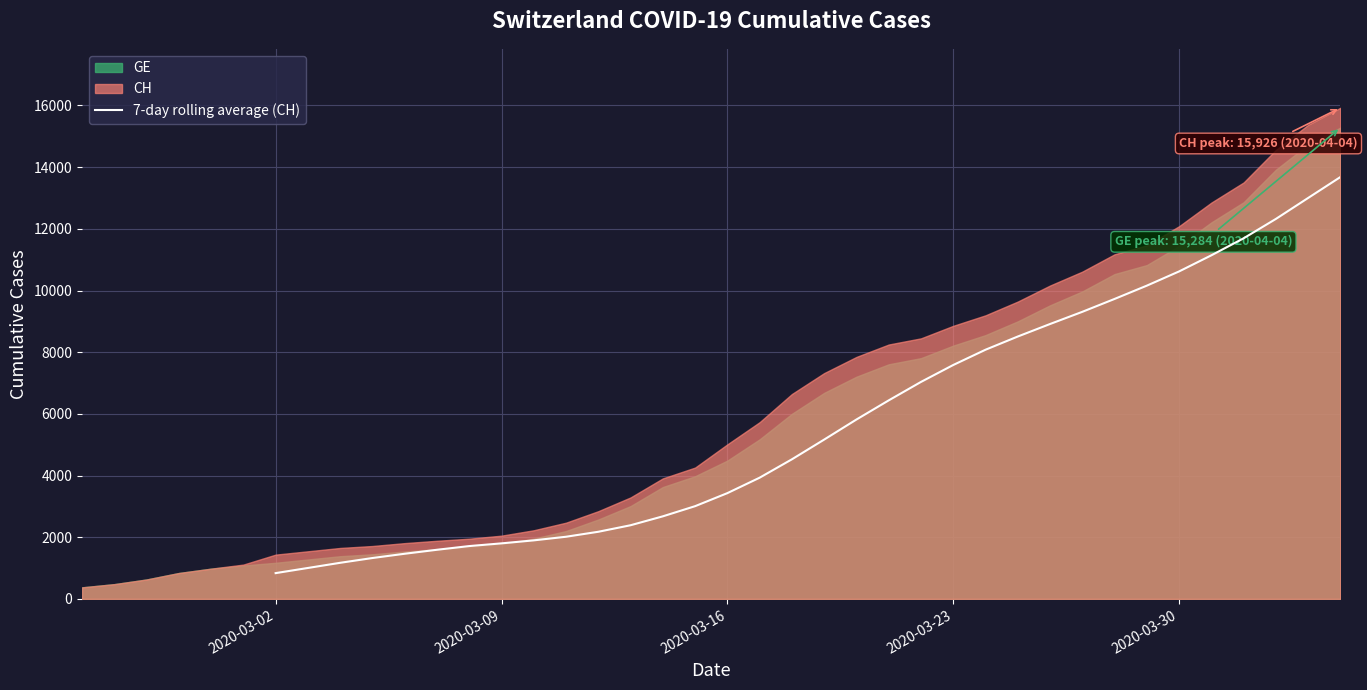

What is the value of the 12th point from the left?

1593.4